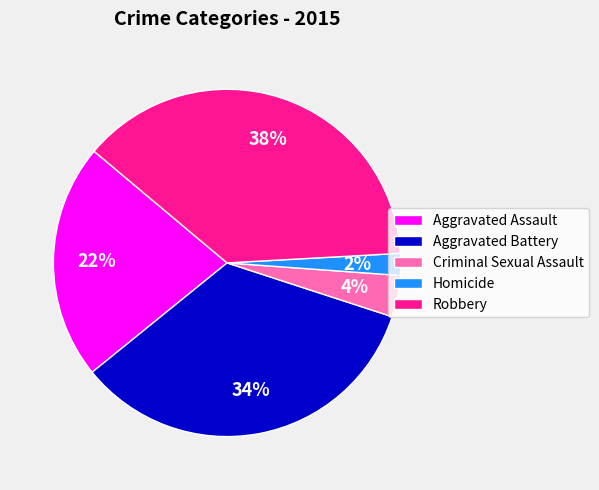

Is the sum of Criminal Sexual Assault and Aggravated Battery greater than half?

No